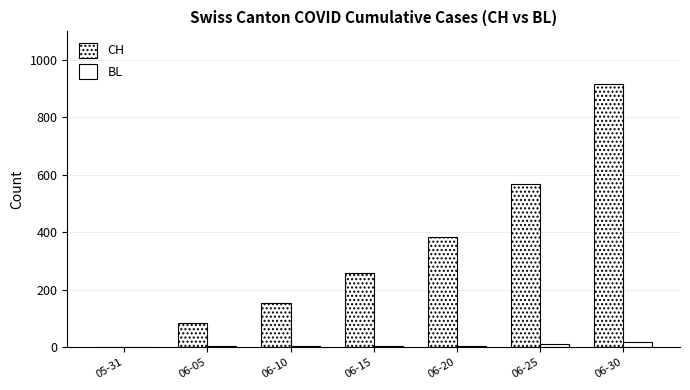

Are the bars horizontal?

No